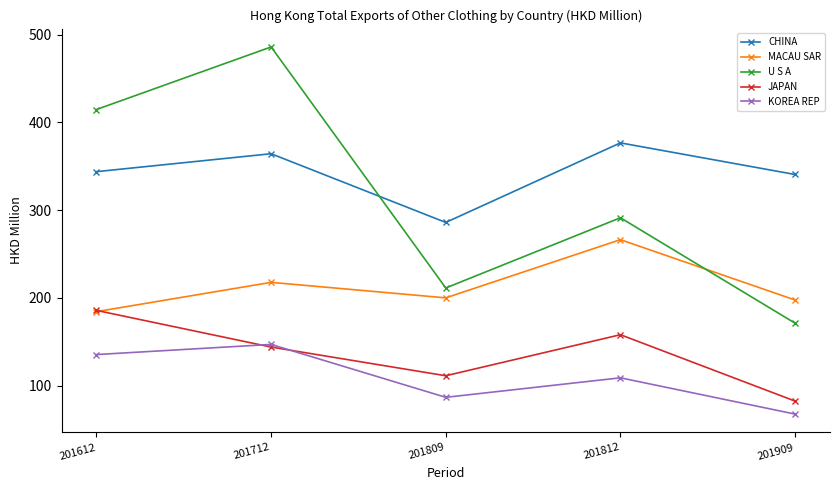

What is the value of the U S A point at the 4th from the left?

291.3